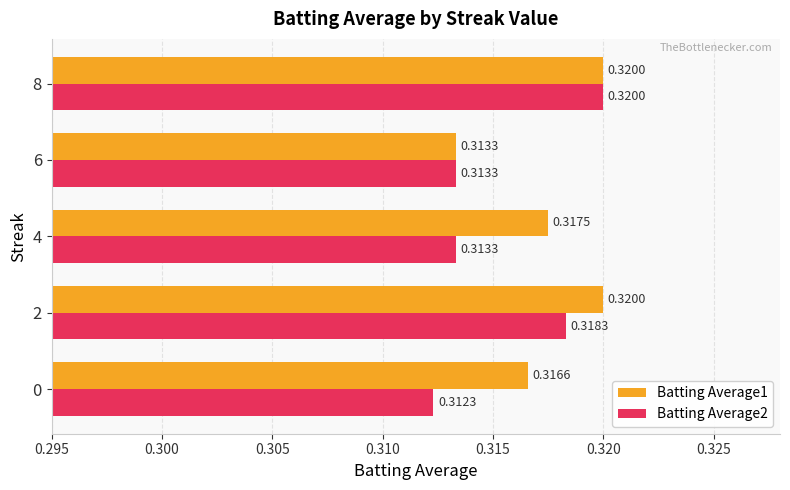

What is the sum of the Batting Average2 values at 8 and 4?

0.6